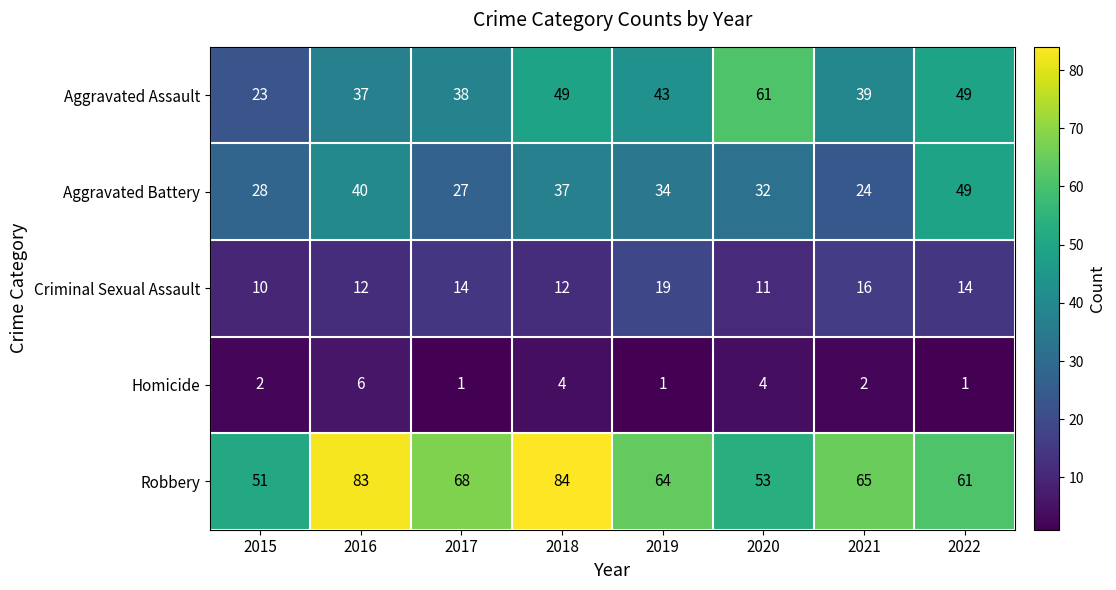

Which category has the lowest value in the Criminal Sexual Assault series?

2015